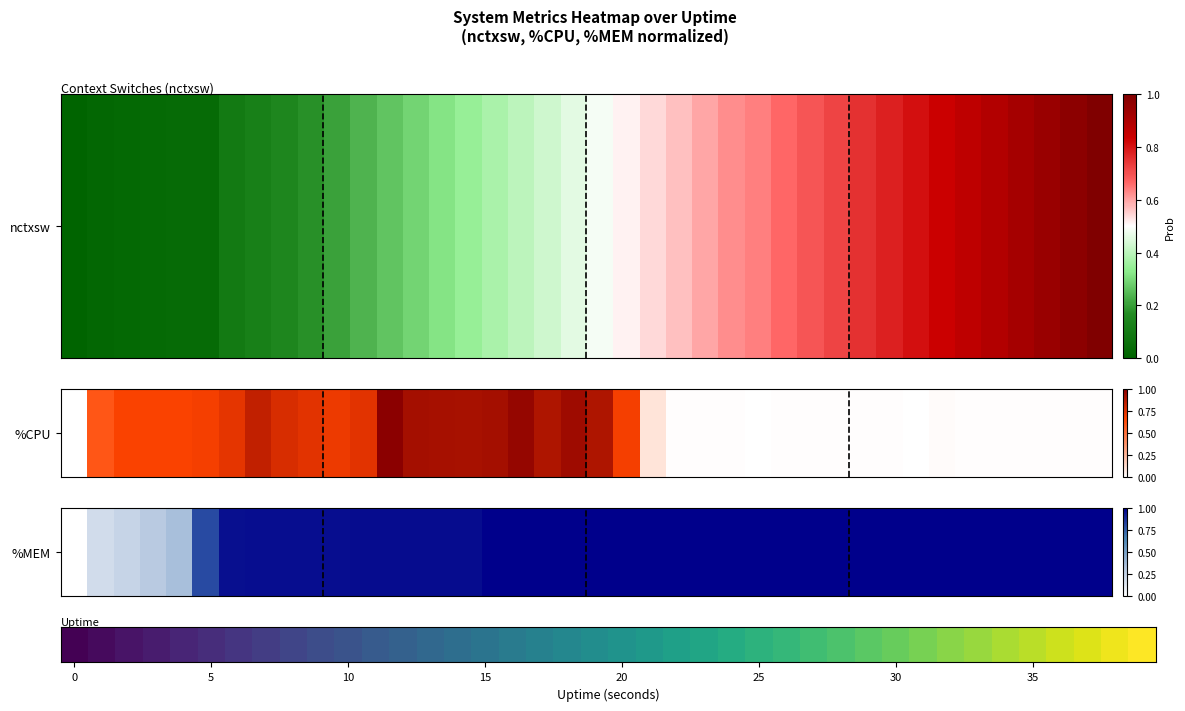

Approximately how many times larger is the value at 39 compared to 23?

1.0